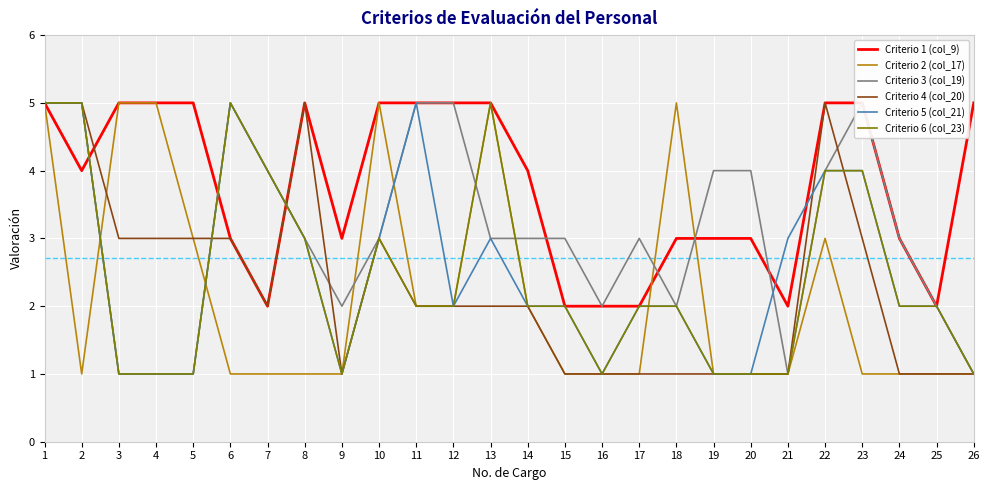

How many intersections are there between Criterio 1 (col_9) and Criterio 6 (col_23)?

3